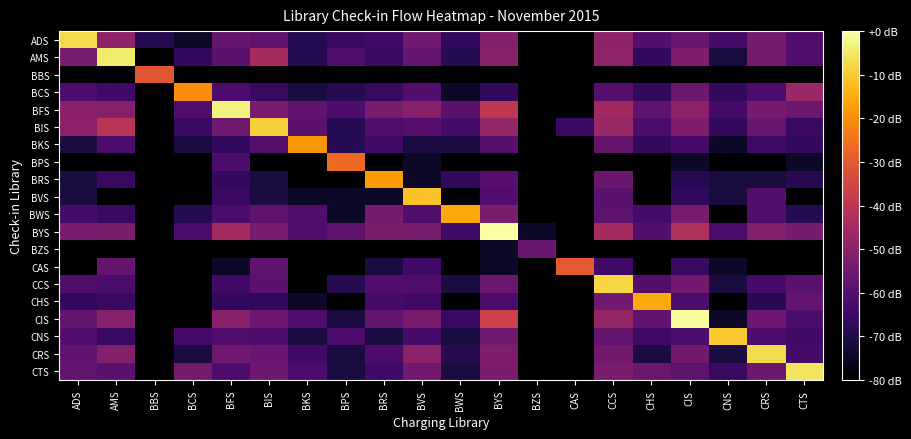

Reading right to left, extract all data points from this chart.

ADS: CTS=1.0	CRS=1.4	CNS=0.9	CIS=1.3	CHS=1.0	CCS=1.6	CAS=0.0	BZS=0.0	BYS=1.5	BWS=0.7	BVS=1.3	BRS=0.8	BPS=0.8	BKS=0.6	BIS=1.2	BFS=1.2	BCS=0.3	BBS=0.6	AMS=1.6	ADS=3.9
AMS: CTS=1.0	CRS=1.4	CNS=0.5	CIS=1.5	CHS=0.7	CCS=1.7	CAS=0.0	BZS=0.0	BYS=1.6	BWS=0.6	BVS=1.2	BRS=0.8	BPS=1.0	BKS=0.6	BIS=1.9	BFS=1.1	BCS=0.7	BBS=0.0	AMS=4.0	ADS=1.4
BBS: CTS=0.0	CRS=0.0	CNS=0.0	CIS=0.0	CHS=0.0	CCS=0.0	CAS=0.0	BZS=0.0	BYS=0.0	BWS=0.0	BVS=0.0	BRS=0.0	BPS=0.0	BKS=0.0	BIS=0.0	BFS=0.0	BCS=0.0	BBS=2.6	AMS=0.0	ADS=0.0
BCS: CTS=1.8	CRS=1.0	CNS=0.7	CIS=1.3	CHS=0.7	CCS=1.1	CAS=0.0	BZS=0.0	BYS=0.7	BWS=0.3	BVS=1.0	BRS=0.8	BPS=0.6	BKS=0.5	BIS=0.8	BFS=1.0	BCS=3.2	BBS=0.0	AMS=0.8	ADS=1.0
BFS: CTS=1.3	CRS=1.4	CNS=0.9	CIS=1.6	CHS=1.2	CCS=1.8	CAS=0.0	BZS=0.0	BYS=2.2	BWS=1.1	BVS=1.6	BRS=1.4	BPS=1.0	BKS=1.2	BIS=1.4	BFS=4.1	BCS=1.0	BBS=0.0	AMS=1.6	ADS=1.6
BIS: CTS=0.8	CRS=1.3	CNS=0.7	CIS=1.5	CHS=1.0	CCS=1.8	CAS=0.8	BZS=0.0	BYS=1.7	BWS=0.9	BVS=1.1	BRS=1.0	BPS=0.6	BKS=1.1	BIS=3.8	BFS=1.3	BCS=0.8	BBS=0.0	AMS=2.1	ADS=1.6
BKS: CTS=0.7	CRS=0.8	CNS=0.3	CIS=0.9	CHS=0.7	CCS=1.2	CAS=0.0	BZS=0.0	BYS=1.1	BWS=0.5	BVS=0.5	BRS=0.8	BPS=0.6	BKS=3.3	BIS=1.1	BFS=0.7	BCS=0.5	BBS=0.0	AMS=1.0	ADS=0.5
BPS: CTS=0.3	CRS=0.0	CNS=0.0	CIS=0.3	CHS=0.0	CCS=0.0	CAS=0.0	BZS=0.0	BYS=0.0	BWS=0.0	BVS=0.3	BRS=0.0	BPS=2.8	BKS=0.0	BIS=0.0	BFS=1.0	BCS=0.0	BBS=0.0	AMS=0.0	ADS=0.0
BRS: CTS=0.6	CRS=0.5	CNS=0.5	CIS=0.6	CHS=0.0	CCS=1.3	CAS=0.0	BZS=0.0	BYS=1.1	BWS=0.7	BVS=0.3	BRS=3.3	BPS=0.0	BKS=0.0	BIS=0.5	BFS=0.7	BCS=0.0	BBS=0.0	AMS=0.8	ADS=0.5
BVS: CTS=0.0	CRS=1.0	CNS=0.5	CIS=0.7	CHS=0.0	CCS=1.1	CAS=0.0	BZS=0.0	BYS=1.0	BWS=0.0	BVS=3.7	BRS=0.3	BPS=0.3	BKS=0.3	BIS=0.5	BFS=0.8	BCS=0.0	BBS=0.0	AMS=0.0	ADS=0.5
BWS: CTS=0.6	CRS=1.0	CNS=0.0	CIS=1.4	CHS=0.9	CCS=1.1	CAS=0.0	BZS=0.0	BYS=1.4	BWS=3.4	BVS=1.0	BRS=1.4	BPS=0.3	BKS=1.0	BIS=1.1	BFS=1.0	BCS=0.6	BBS=0.0	AMS=0.8	ADS=0.9
BYS: CTS=1.4	CRS=1.5	CNS=1.0	CIS=2.0	CHS=1.0	CCS=1.9	CAS=0.0	BZS=0.3	BYS=4.3	BWS=0.8	BVS=1.4	BRS=1.4	BPS=1.2	BKS=1.0	BIS=1.4	BFS=1.9	BCS=1.0	BBS=0.0	AMS=1.4	ADS=1.4
BZS: CTS=0.0	CRS=0.0	CNS=0.0	CIS=0.0	CHS=0.0	CCS=0.0	CAS=0.0	BZS=1.3	BYS=0.3	BWS=0.0	BVS=0.0	BRS=0.0	BPS=0.0	BKS=0.0	BIS=0.0	BFS=0.0	BCS=0.0	BBS=0.0	AMS=0.0	ADS=0.0
CAS: CTS=0.0	CRS=0.0	CNS=0.3	CIS=0.8	CHS=0.0	CCS=0.8	CAS=2.7	BZS=0.0	BYS=0.3	BWS=0.0	BVS=0.8	BRS=0.5	BPS=0.0	BKS=0.0	BIS=1.2	BFS=0.3	BCS=0.0	BBS=0.0	AMS=1.2	ADS=0.0
CCS: CTS=1.1	CRS=0.9	CNS=0.5	CIS=1.3	CHS=1.0	CCS=3.8	CAS=0.0	BZS=0.0	BYS=1.3	BWS=0.5	BVS=1.0	BRS=1.0	BPS=0.6	BKS=0.0	BIS=1.1	BFS=0.8	BCS=0.0	BBS=0.0	AMS=1.0	ADS=1.0
CHS: CTS=1.2	CRS=0.6	CNS=0.0	CIS=1.0	CHS=3.4	CCS=1.3	CAS=0.0	BZS=0.0	BYS=1.0	BWS=0.0	BVS=0.8	BRS=0.9	BPS=0.0	BKS=0.3	BIS=0.7	BFS=0.7	BCS=0.0	BBS=0.0	AMS=0.8	ADS=0.7
CIS: CTS=1.0	CRS=1.3	CNS=0.3	CIS=4.2	CHS=1.2	CCS=1.7	CAS=0.0	BZS=0.0	BYS=2.3	BWS=0.8	BVS=1.4	BRS=1.2	BPS=0.5	BKS=1.0	BIS=1.3	BFS=1.6	BCS=0.0	BBS=0.0	AMS=1.6	ADS=1.2
CNS: CTS=0.8	CRS=1.0	CNS=3.7	CIS=1.0	CHS=0.8	CCS=1.2	CAS=0.0	BZS=0.0	BYS=1.3	BWS=0.5	BVS=0.9	BRS=0.5	BPS=1.0	BKS=0.5	BIS=1.0	BFS=1.0	BCS=0.9	BBS=0.0	AMS=0.8	ADS=1.0
CRS: CTS=0.9	CRS=3.9	CNS=0.5	CIS=1.4	CHS=0.5	CCS=1.4	CAS=0.0	BZS=0.0	BYS=1.5	BWS=0.6	BVS=1.6	BRS=1.0	BPS=0.5	BKS=0.8	BIS=1.3	BFS=1.3	BCS=0.5	BBS=0.0	AMS=1.5	ADS=1.2
CTS: CTS=3.9	CRS=1.3	CNS=0.8	CIS=1.1	CHS=1.3	CCS=1.4	CAS=0.0	BZS=0.0	BYS=1.4	BWS=0.5	BVS=1.3	BRS=0.8	BPS=0.5	BKS=1.0	BIS=1.3	BFS=1.0	BCS=1.4	BBS=0.0	AMS=1.1	ADS=1.2